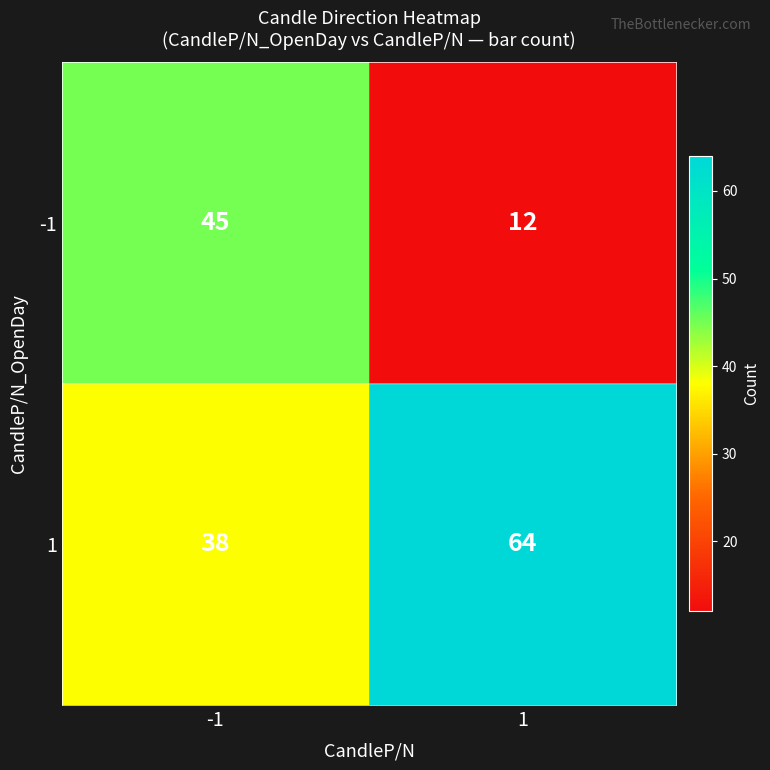

Reading left to right, list all the values displayed in this chart.

-1: -1=45	1=12
1: -1=38	1=64